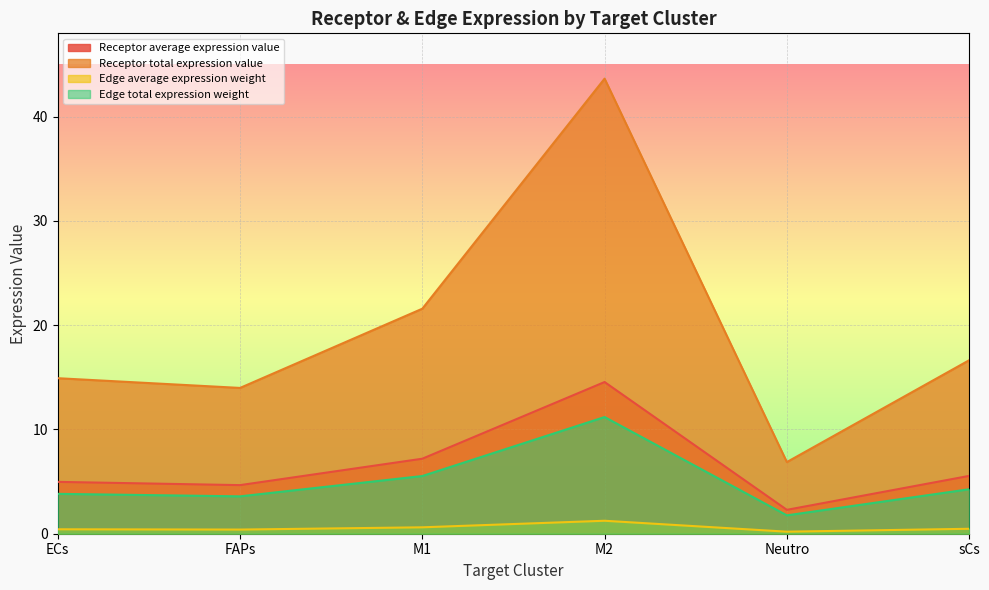

Reading left to right, extract all data points from this chart.

Receptor average expression value: ECs=5.0	FAPs=4.7	M1=7.2	M2=14.6	Neutro=2.3	sCs=5.5
Receptor total expression value: ECs=14.9	FAPs=14.0	M1=21.6	M2=43.7	Neutro=6.9	sCs=16.6
Edge average expression weight: ECs=0.4	FAPs=0.4	M1=0.6	M2=1.2	Neutro=0.2	sCs=0.5
Edge total expression weight: ECs=3.8	FAPs=3.6	M1=5.5	M2=11.2	Neutro=1.8	sCs=4.3